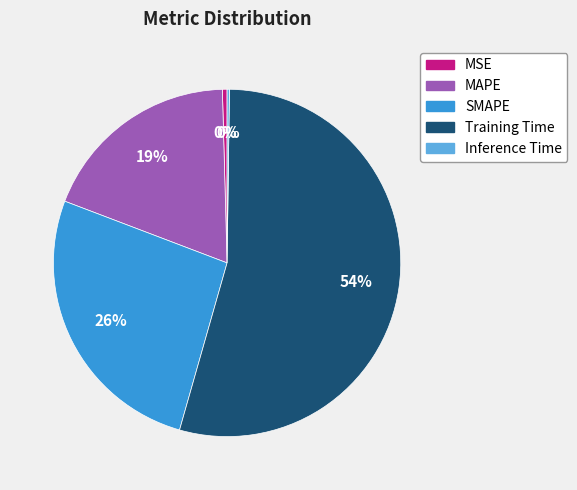

Between MSE and Training Time, which is larger?

Training Time